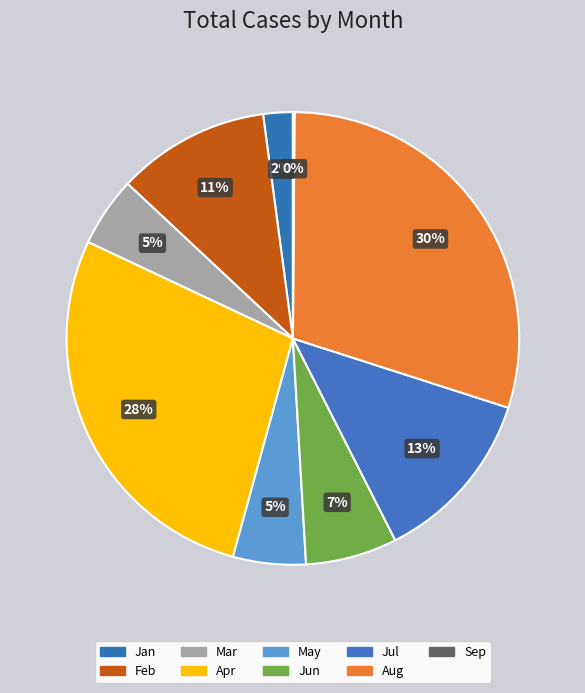

Is it true that Jun is 7% of the pie?

True